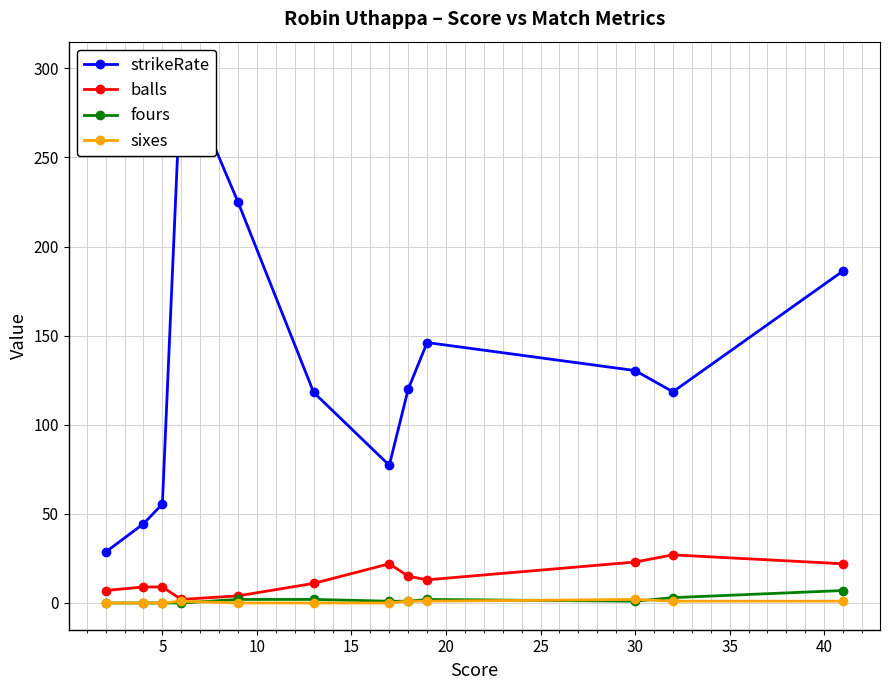

Reading left to right, what are all the values shown in this chart?

strikeRate: 28.6	44.4	55.5	300.0	225.0	118.2	77.3	120.0	146.2	130.4	118.5	186.4
balls: 7.0	9.0	9.0	2.0	4.0	11.0	22.0	15.0	13.0	23.0	27.0	22.0
fours: 0.0	0.0	0.0	0.0	2.0	2.0	1.0	1.0	2.0	1.0	3.0	7.0
sixes: 0.0	0.0	0.0	1.0	0.0	0.0	0.0	1.0	1.0	2.0	1.0	1.0